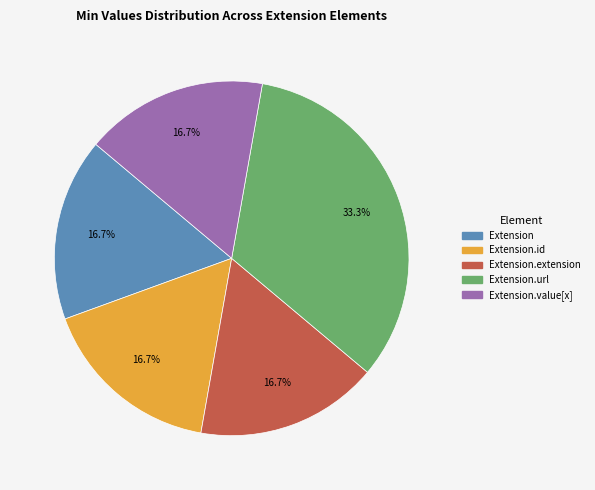

Is there any slice that represents more than half of the pie?

No